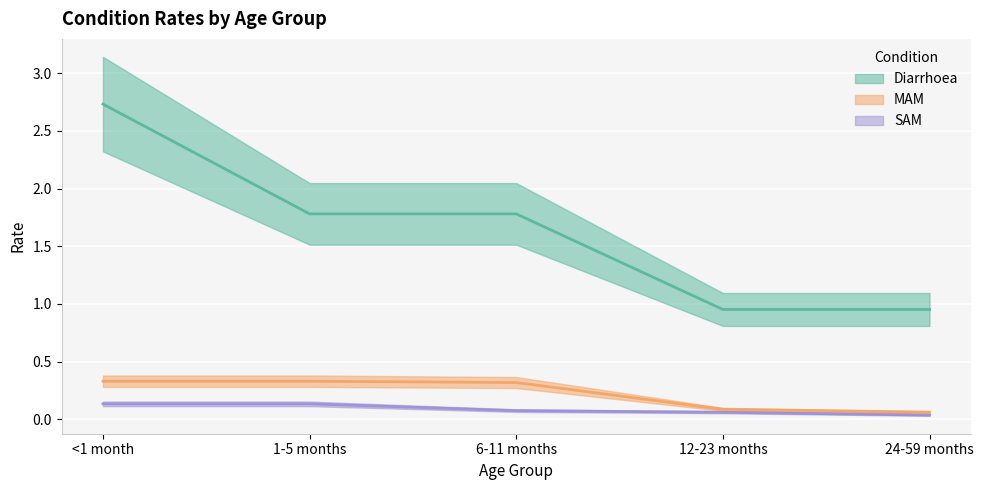

At how many categories does at least one series exceed 2?

1